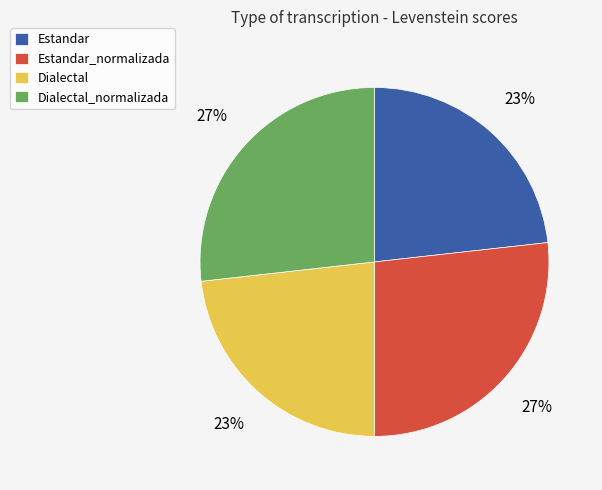

To the nearest percent, what is the combined percentage of Dialectal_normalizada and Estandar_normalizada?

54%